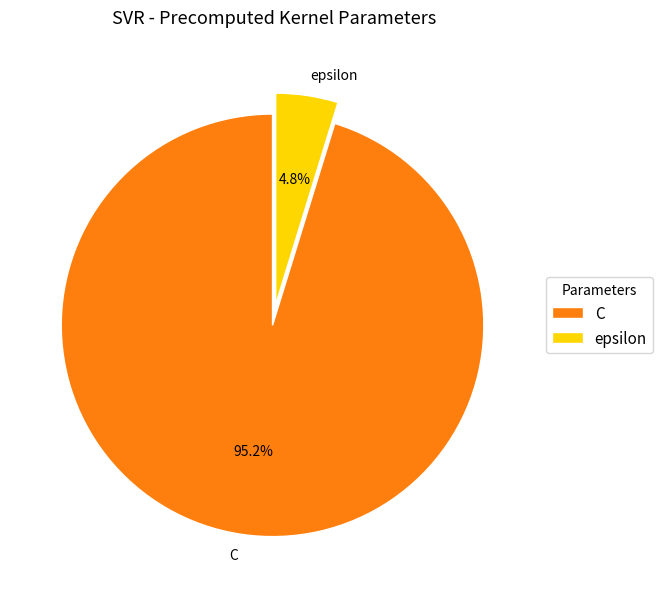

Between C and epsilon, which is larger?

C